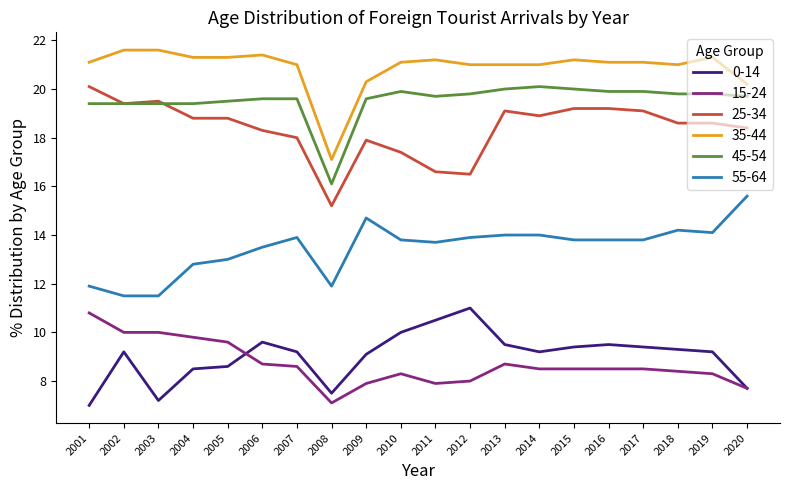

True or false: 45-54 and 55-64 cross at least once.

False